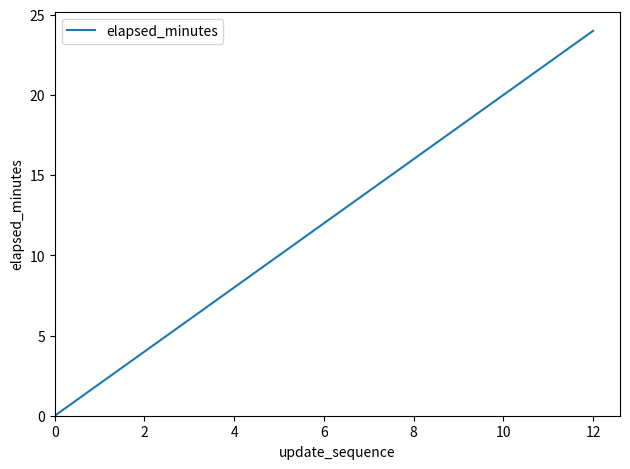

How many series are shown in this chart?

1